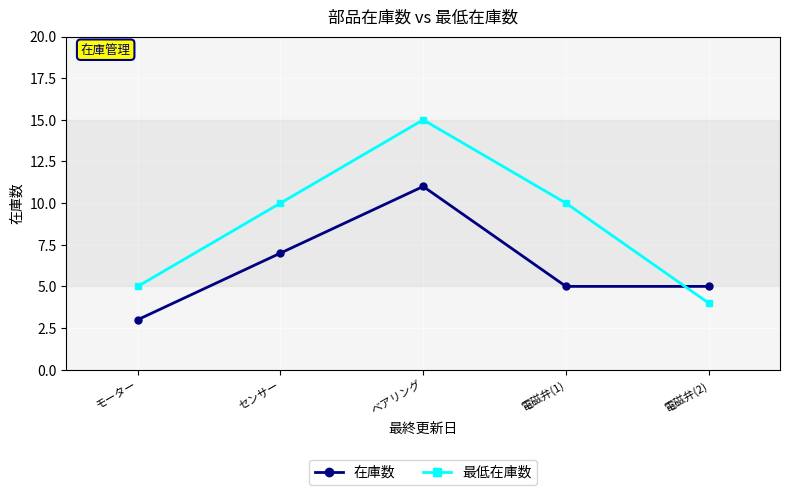

What is the greatest value displayed?

15